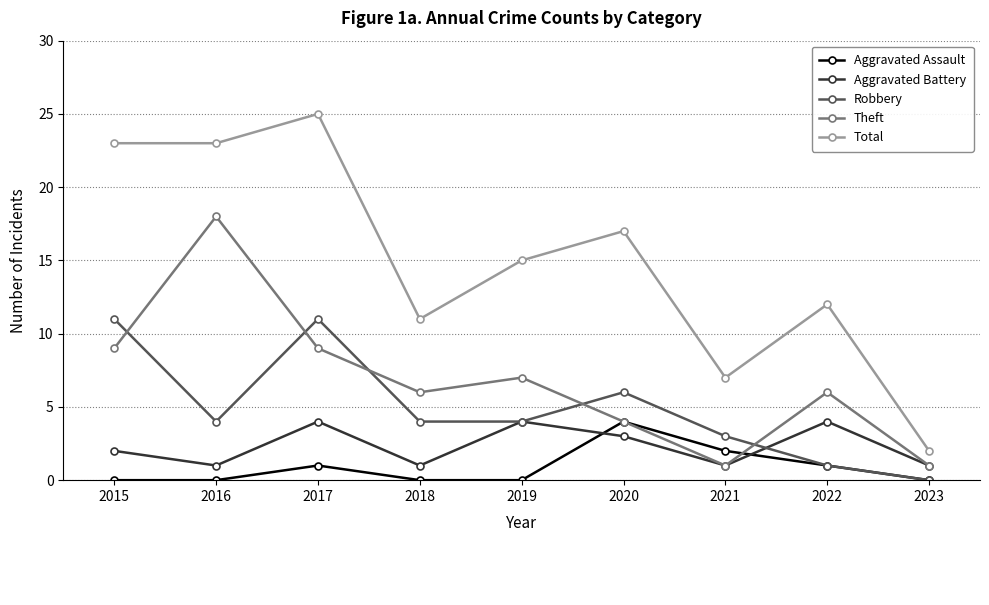

What is the difference between the maximum and second lowest values in the Theft series?

17